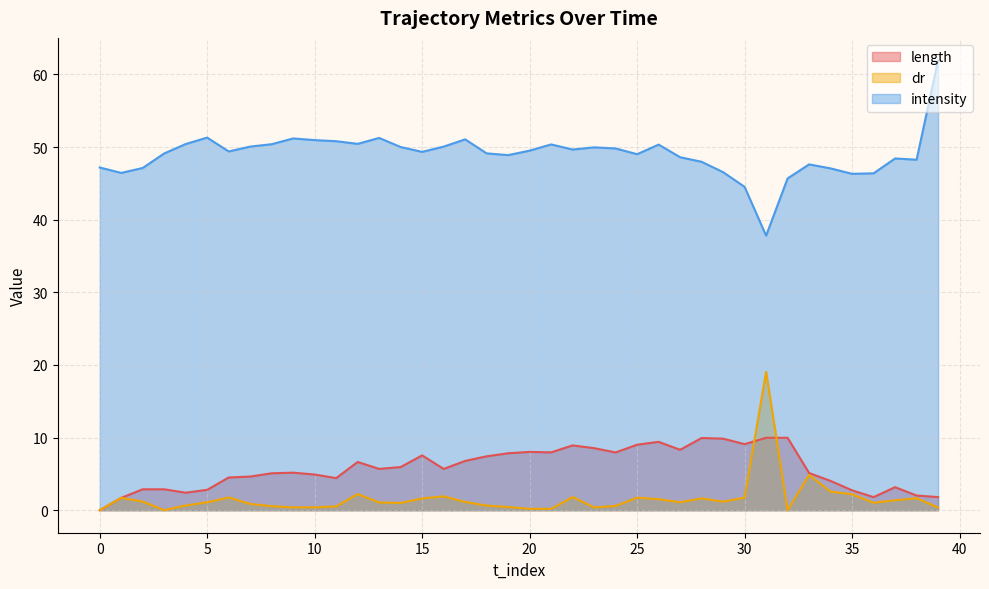

What is the difference between the intensity values at 0 and 26?

3.1